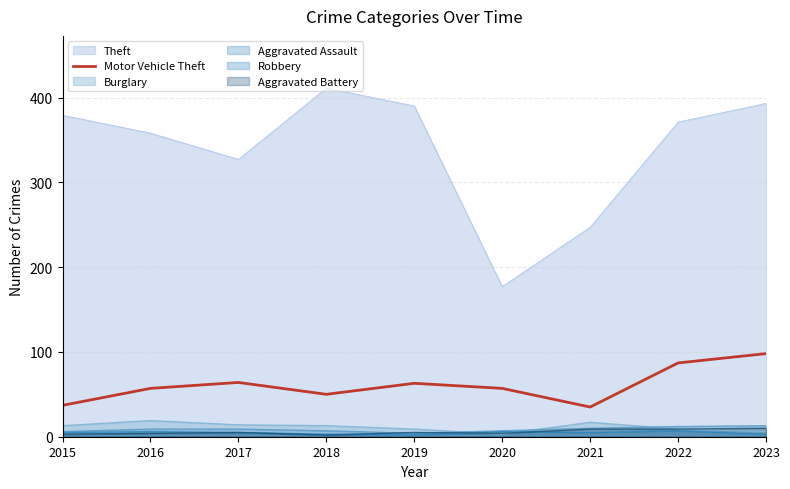

How many interior local valleys (lower than both neighbors) does the data have?

2